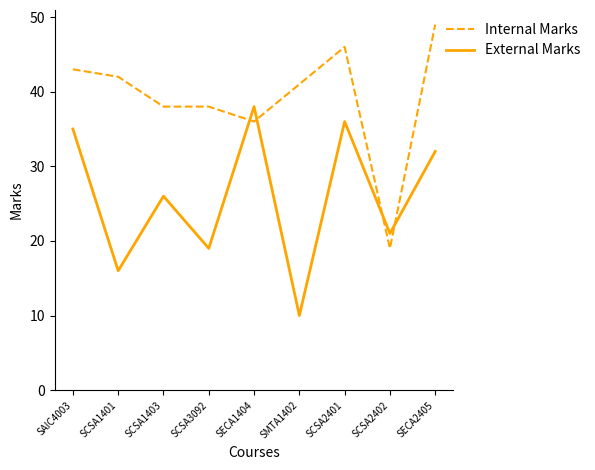

Rank the series by their average value, from lowest to highest.

External Marks, Internal Marks